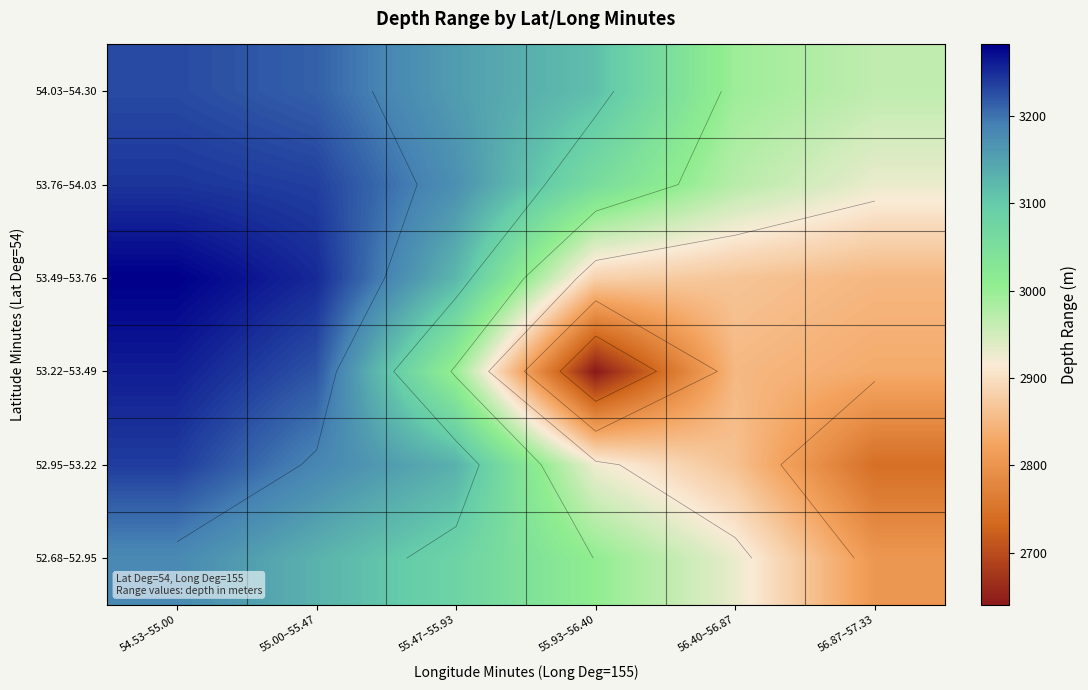

Between 55.93–56.40 and 56.87–57.33, which is larger?

55.93–56.40